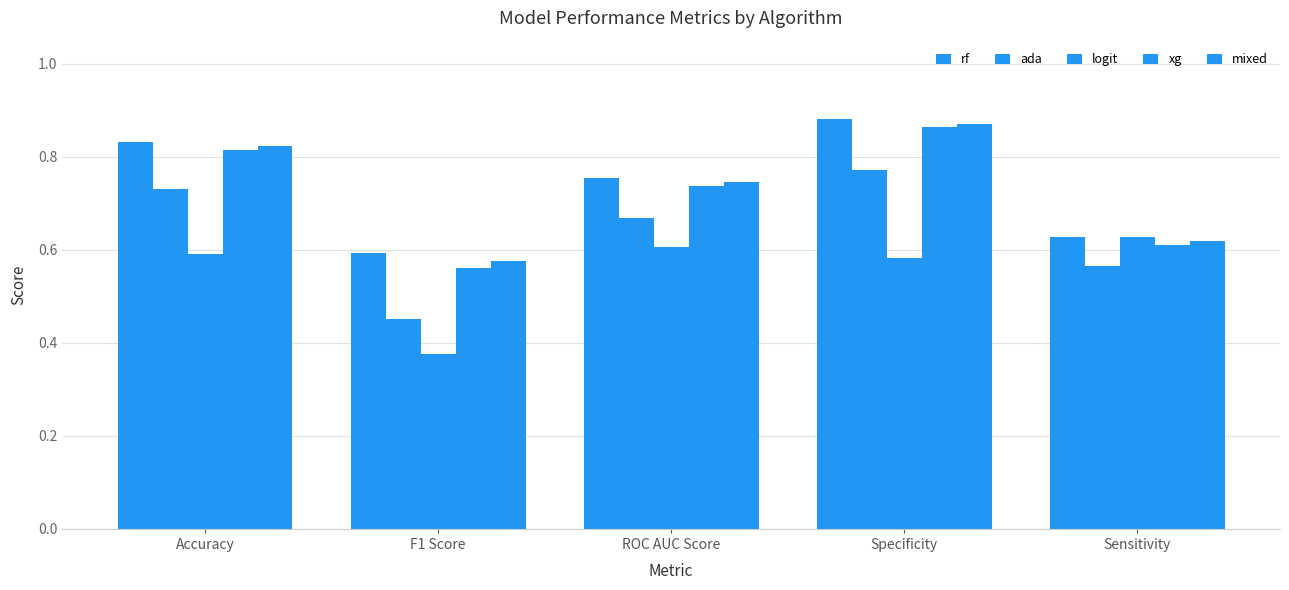

The xg series shows 0.7 at ROC AUC Score. True or false?

True